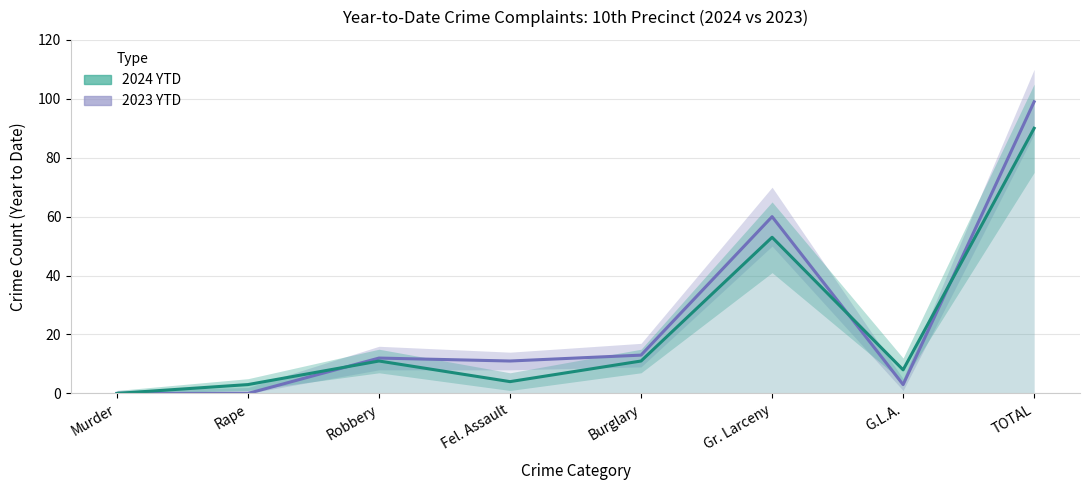

After their last crossing, which series has the higher values: 2024 YTD or 2023 YTD?

2023 YTD